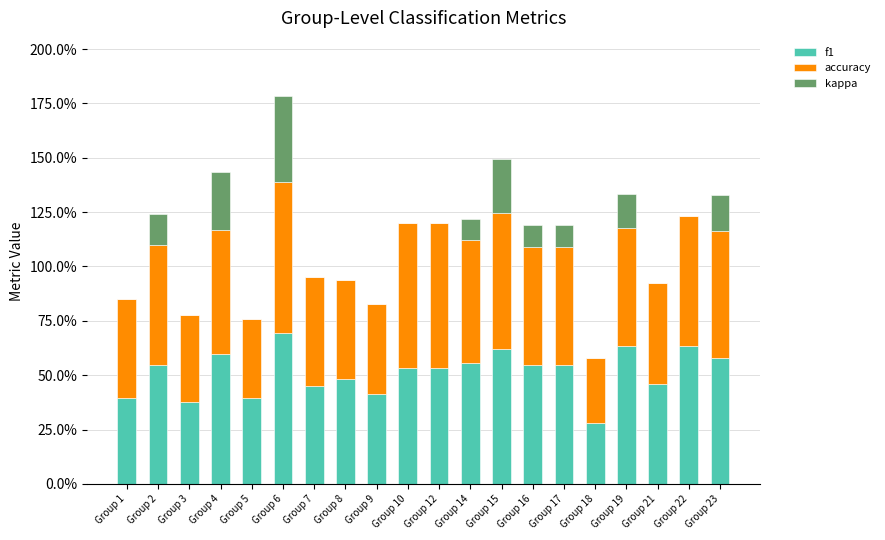

What value does the accuracy series have at Group 14?

0.6